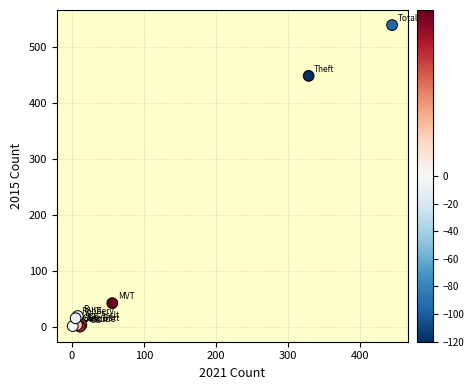

What Y value in the scatter plot is closest to 270?

449